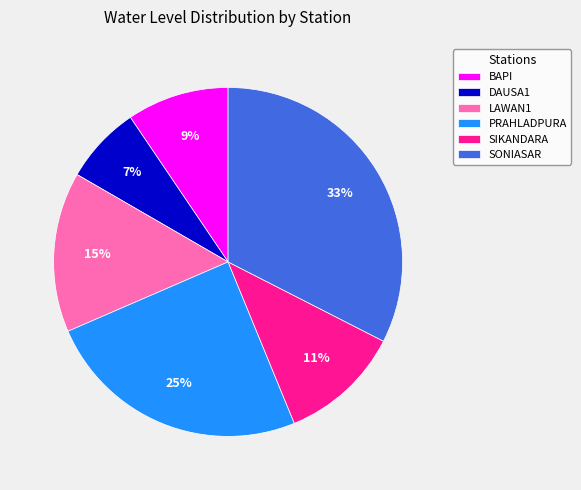

Between BAPI and LAWAN1, which is larger?

LAWAN1